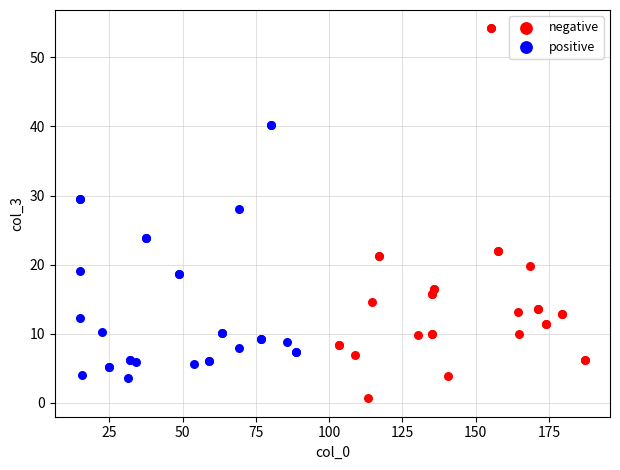

Which series has the largest Y range (max minus min)?

negative